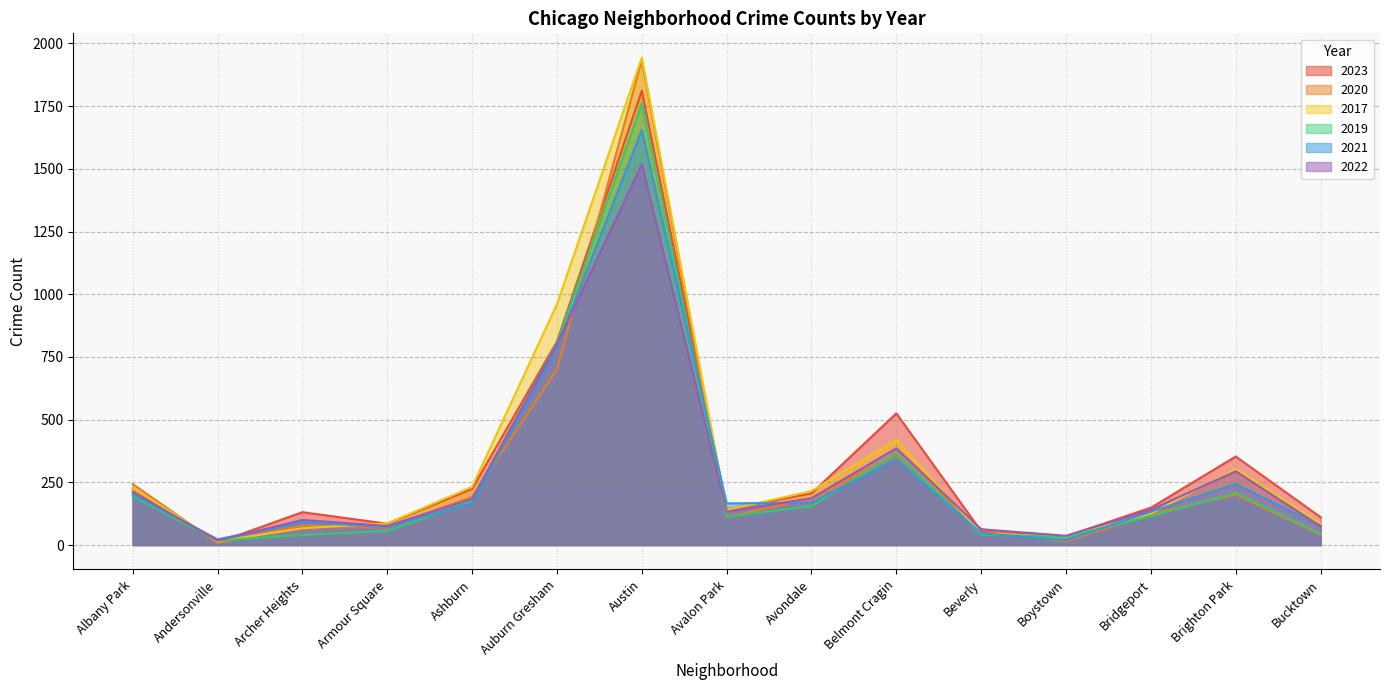

What is the spread (max minus min) of values at Auburn Gresham?

260